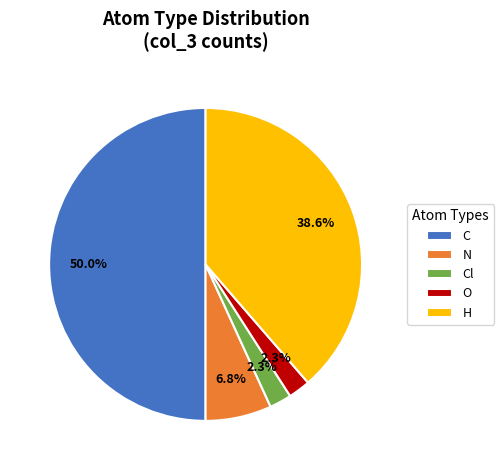

Approximately how many times larger is the value at N compared to Cl?

3.0